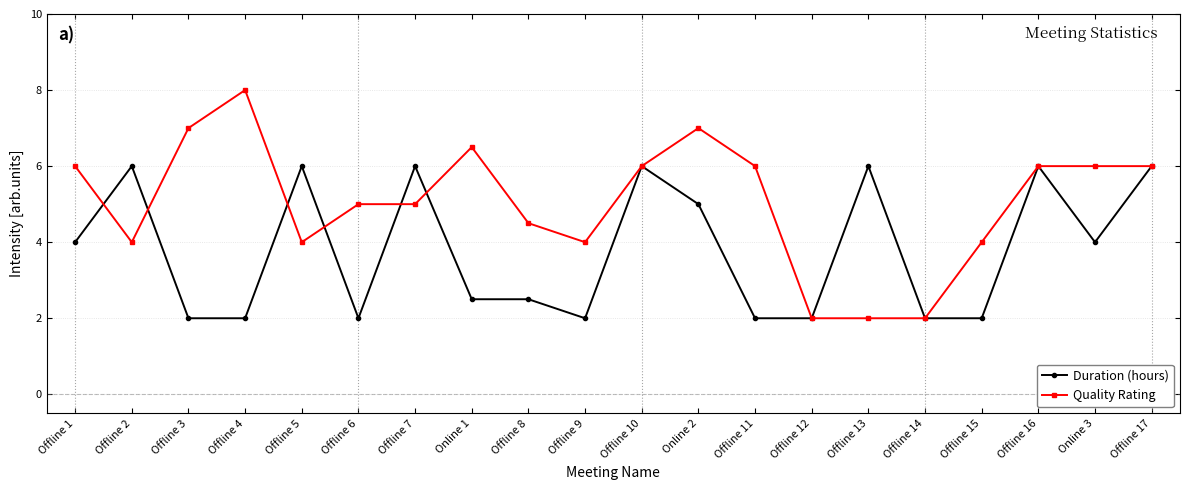

Between Offline 4 and Offline 7, which series saw the biggest shift?

Duration (hours)